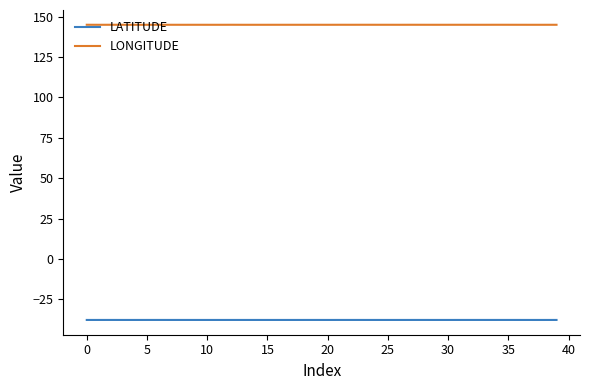

At how many categories does at least one series exceed 132?

40